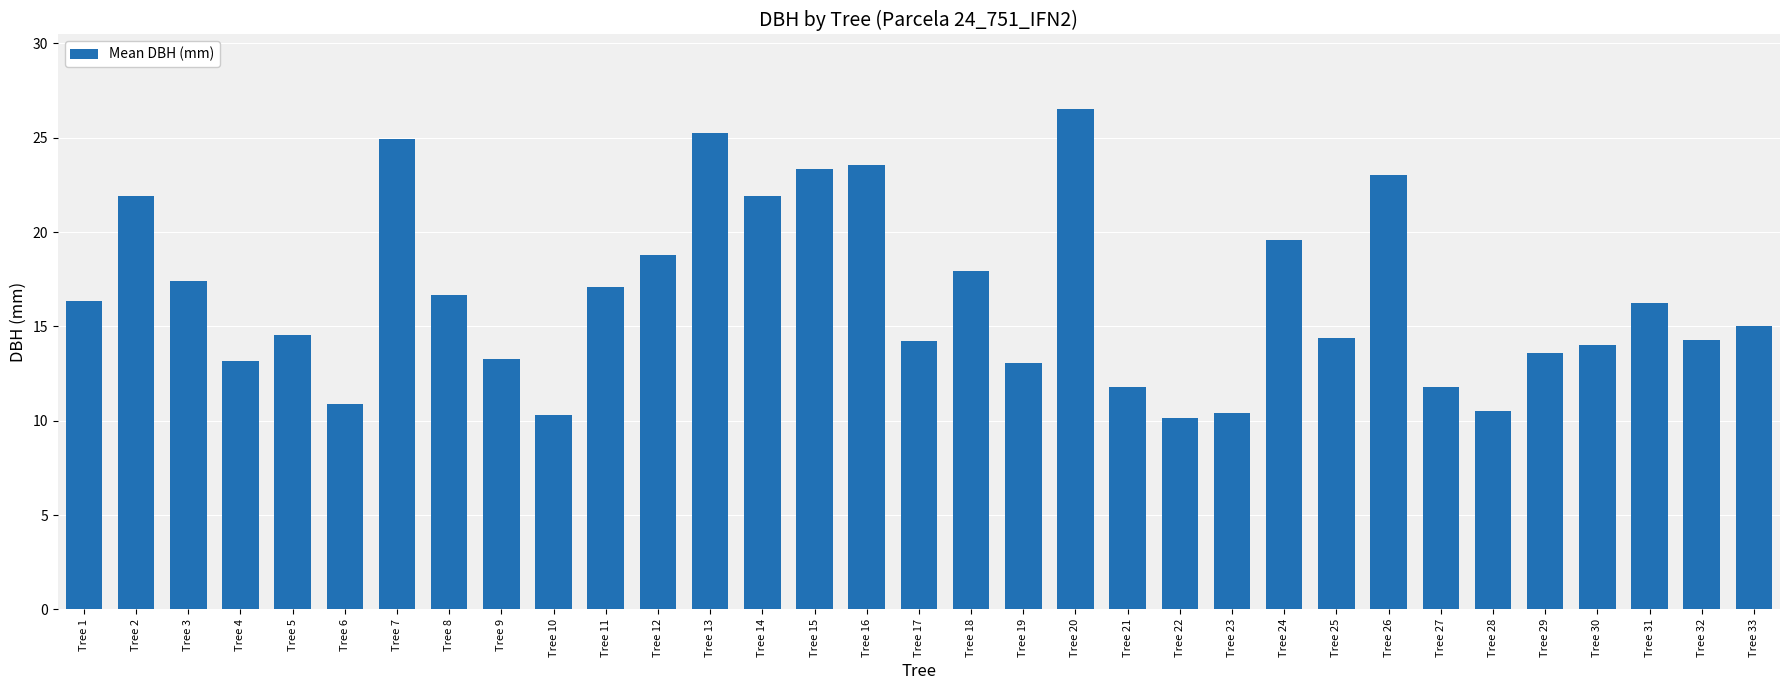

What is the greatest value displayed?

26.5